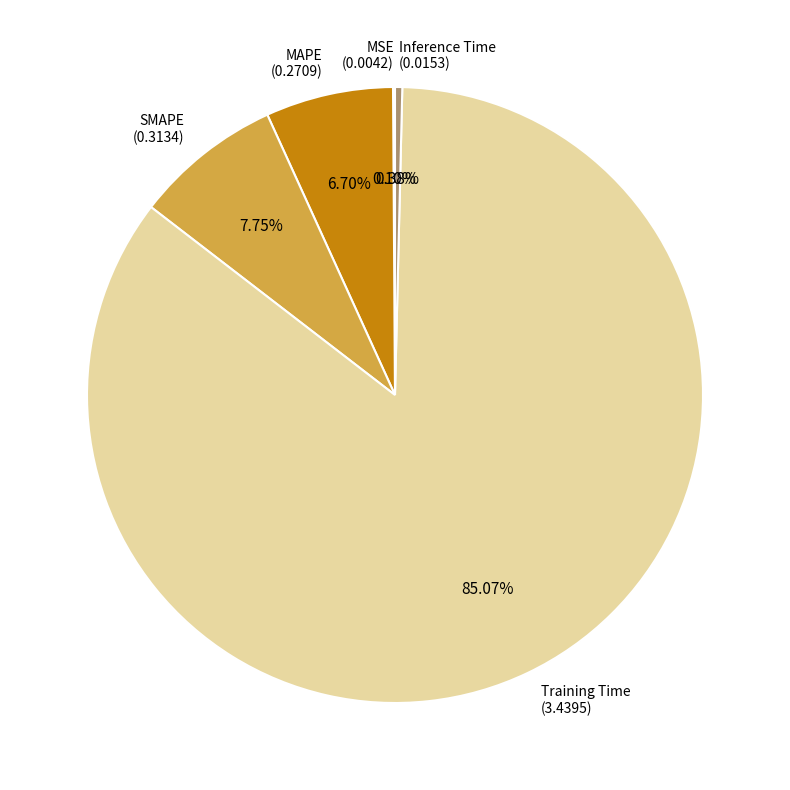

Between Inference Time (0.0153) and Training Time (3.4395), which is larger?

Training Time (3.4395)